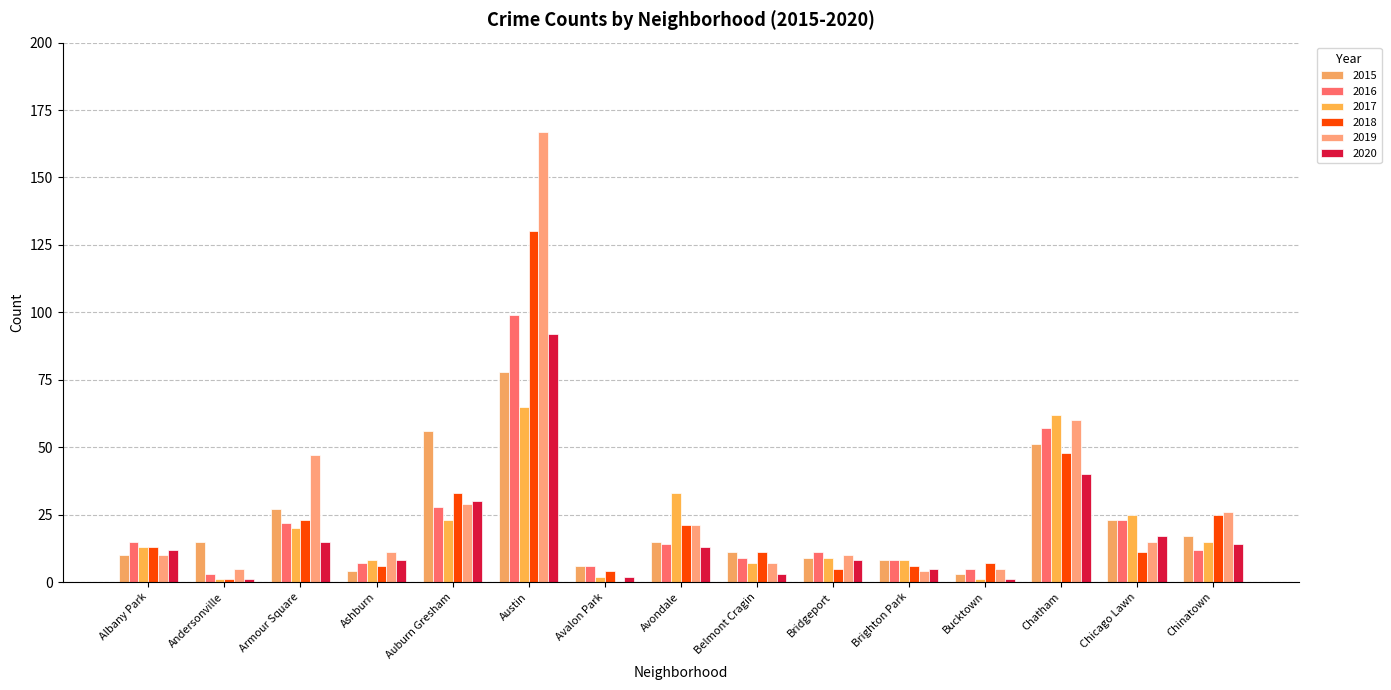

At which label does 2018 reach its peak?

Austin